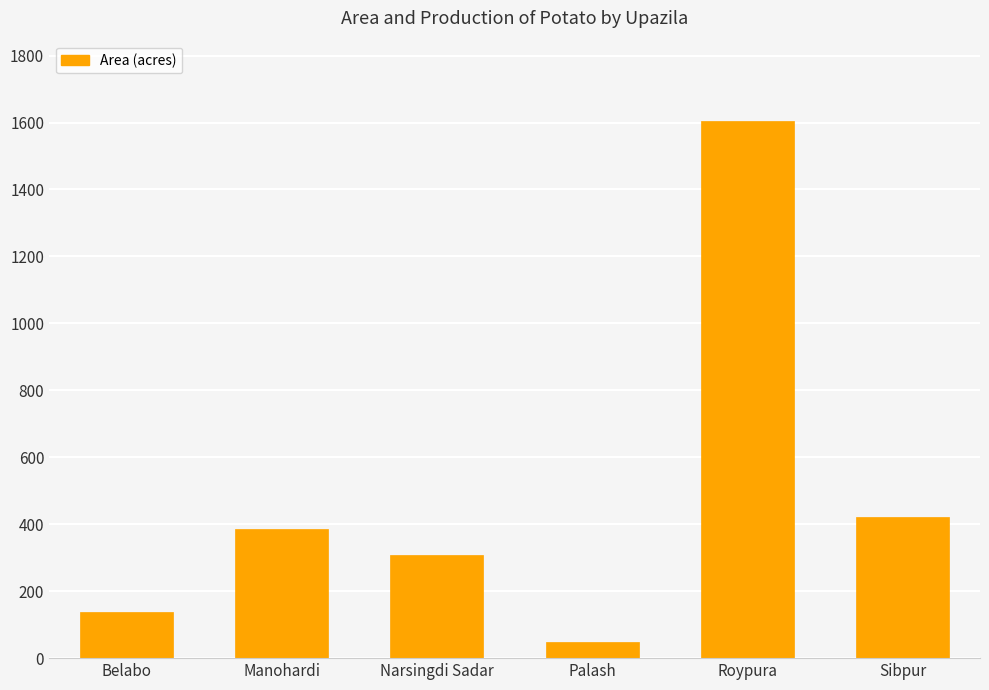

True or false: the data shows 134 at Manohardi.

False